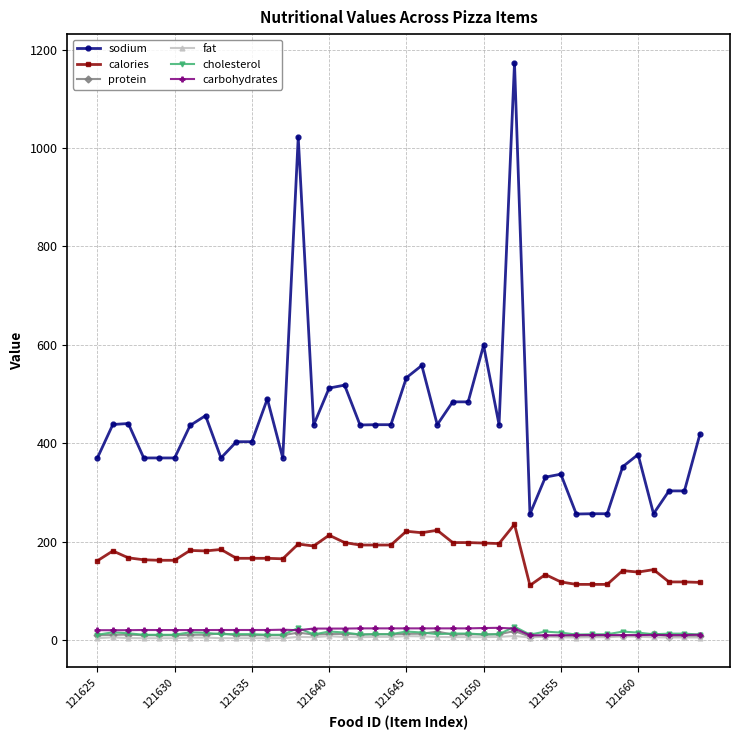

What is the difference between the second highest and second lowest values in the calories series?

110.0